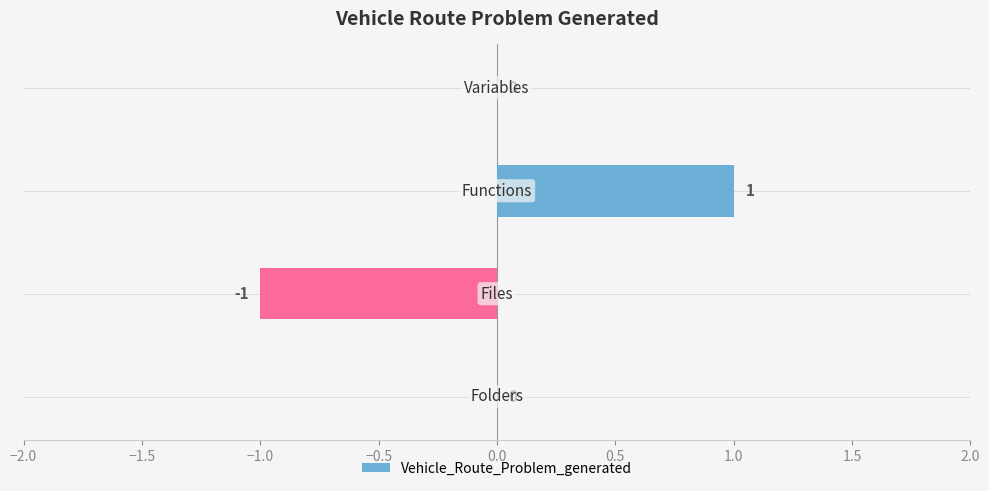

Which category has the highest value across all series?

Functions